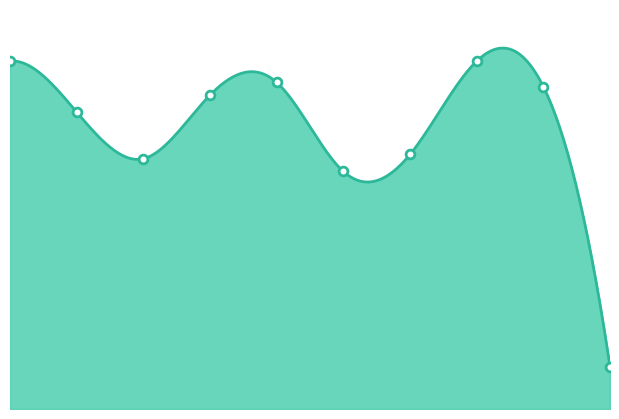

Approximately how many times larger is the value at 3 compared to 5?

1.3